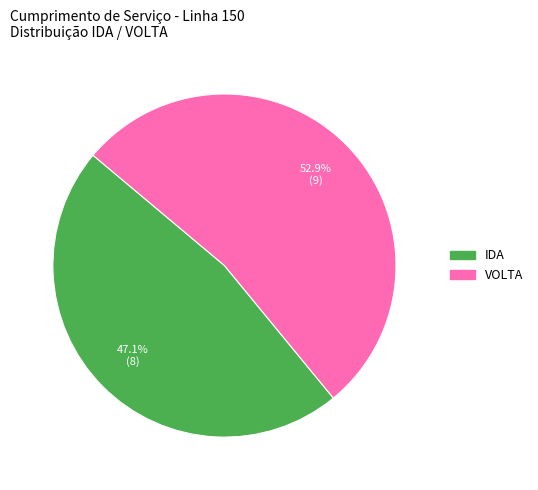

Approximately how many times larger is the value at IDA compared to VOLTA?

0.9